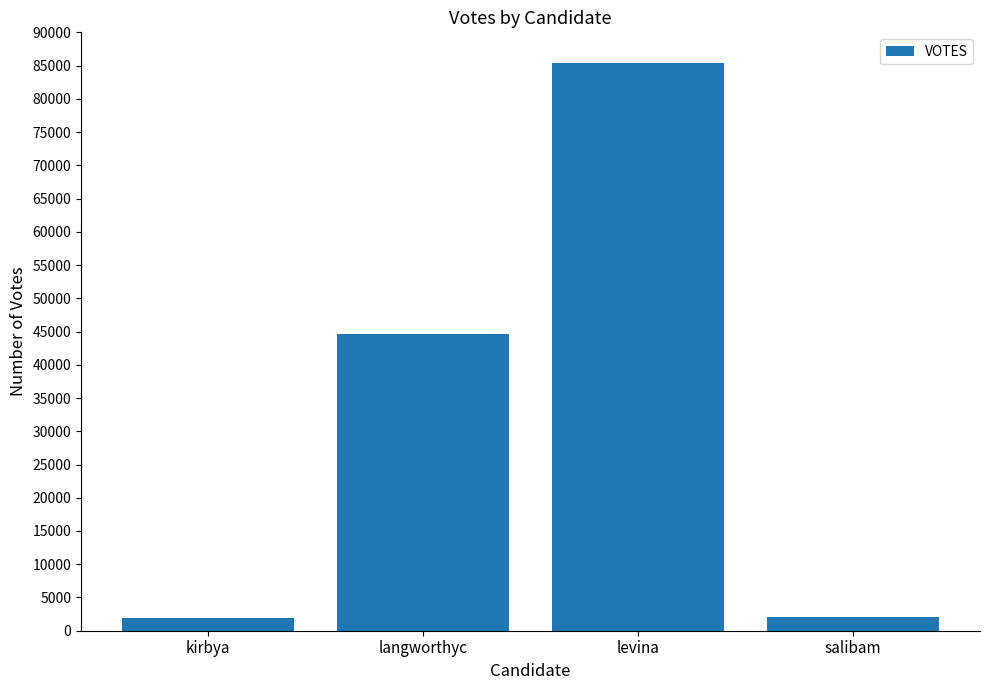

The chart shows a value of 71972 at langworthyc. True or false?

False